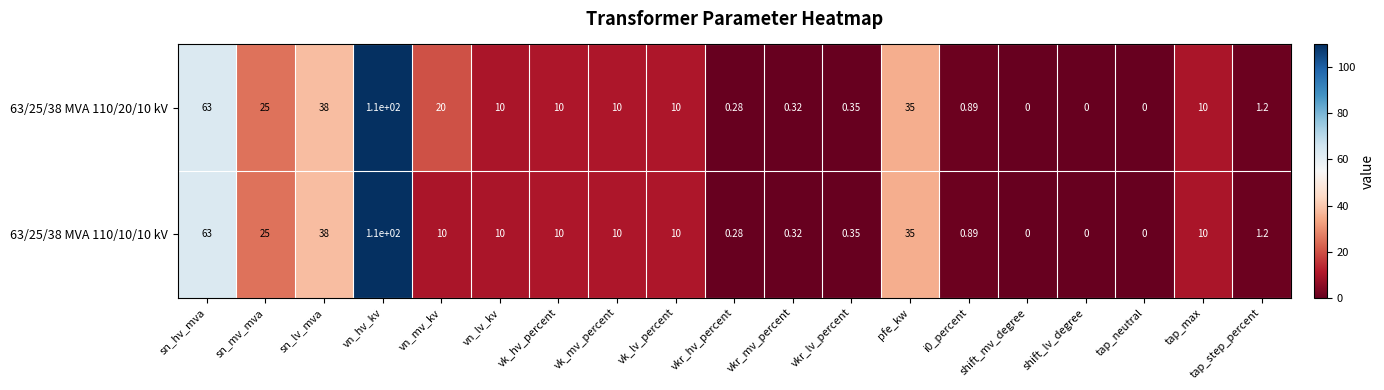

Rank the series by their average value, from highest to lowest.

63/25/38 MVA 110/20/10 kV, 63/25/38 MVA 110/10/10 kV